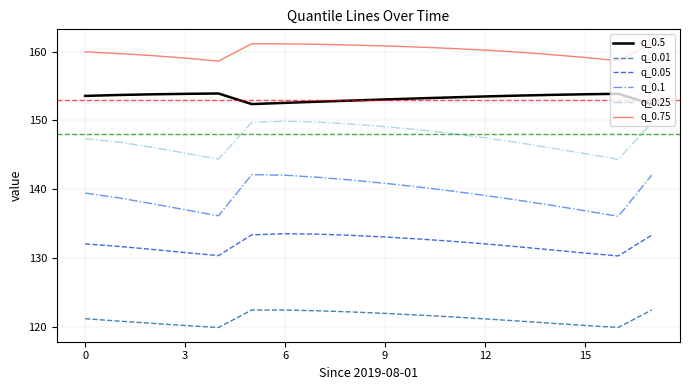

Rank the series by their average value, from lowest to highest.

q_0.01, q_0.05, q_0.1, q_0.25, q_0.5, q_0.75